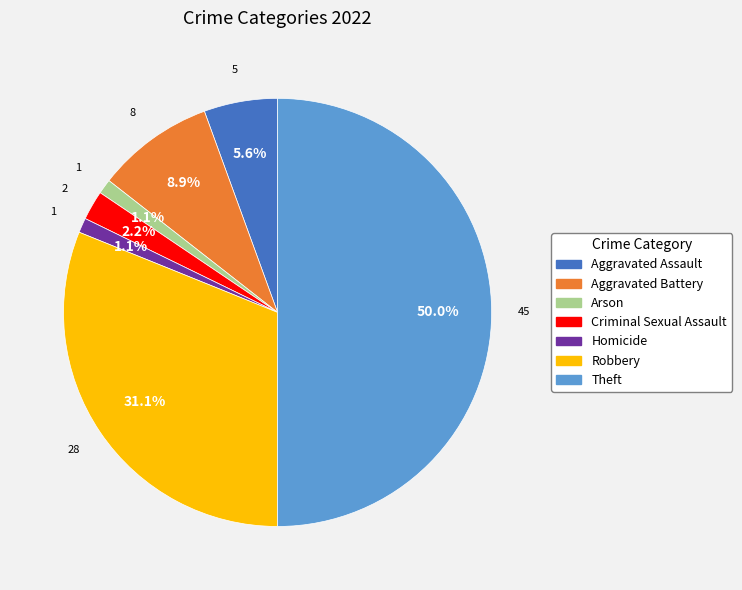

How many segments does this pie chart have?

7